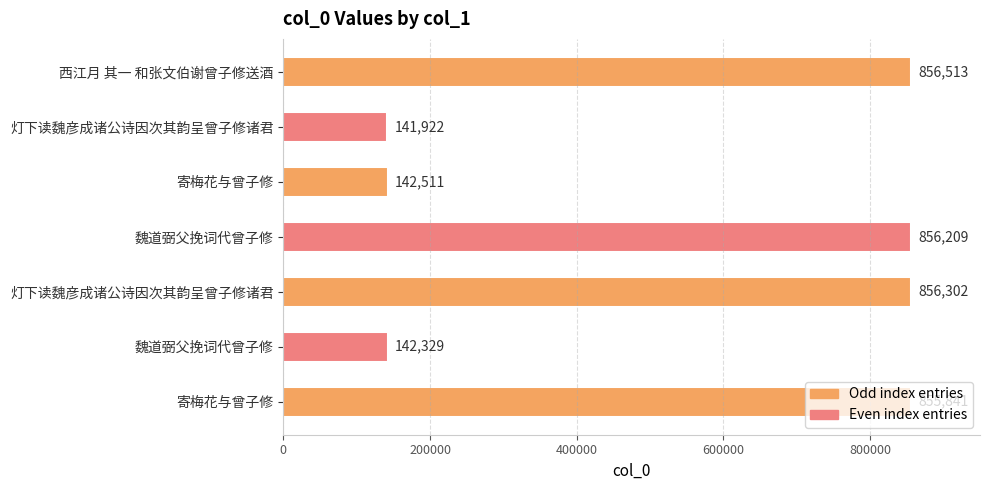

Are the bars horizontal?

Yes